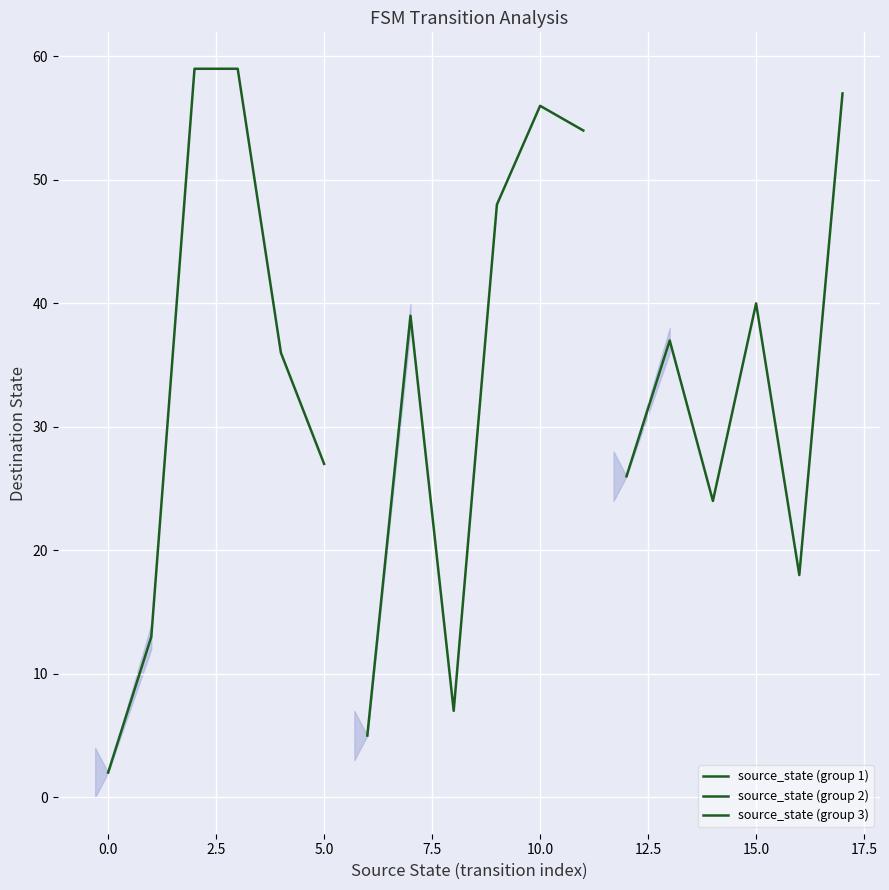

Which series has the widest spread of values?

source_state (group 1)